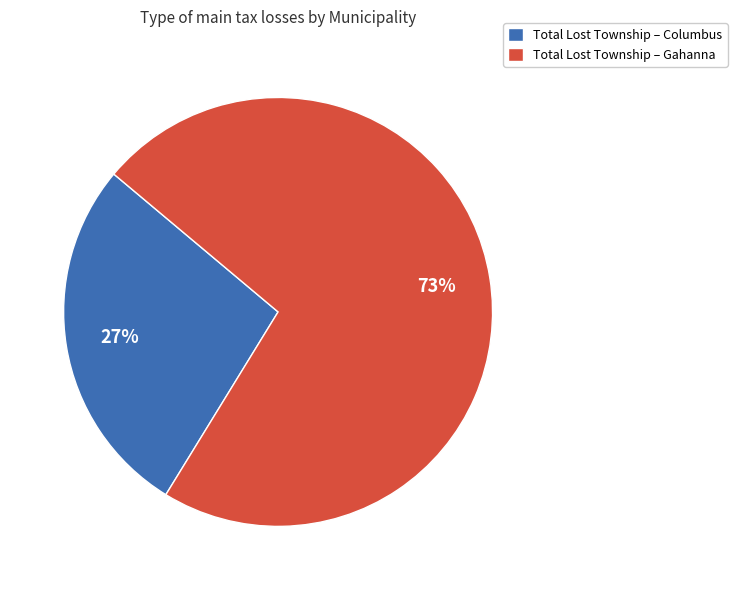

Do Total Lost Township – Gahanna and Total Lost Township – Columbus together represent more than half of the pie?

Yes